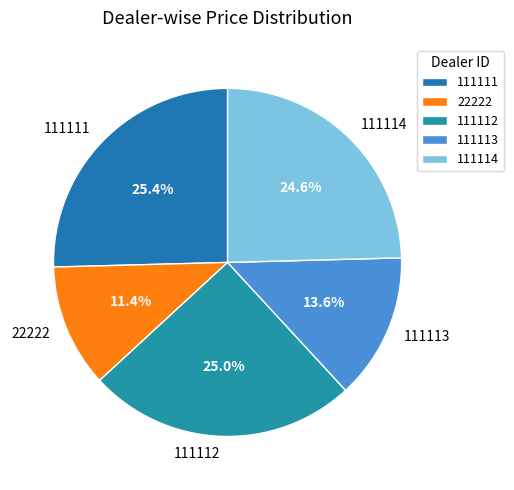

Combined, do 111113 and 22222 account for over 50%?

No